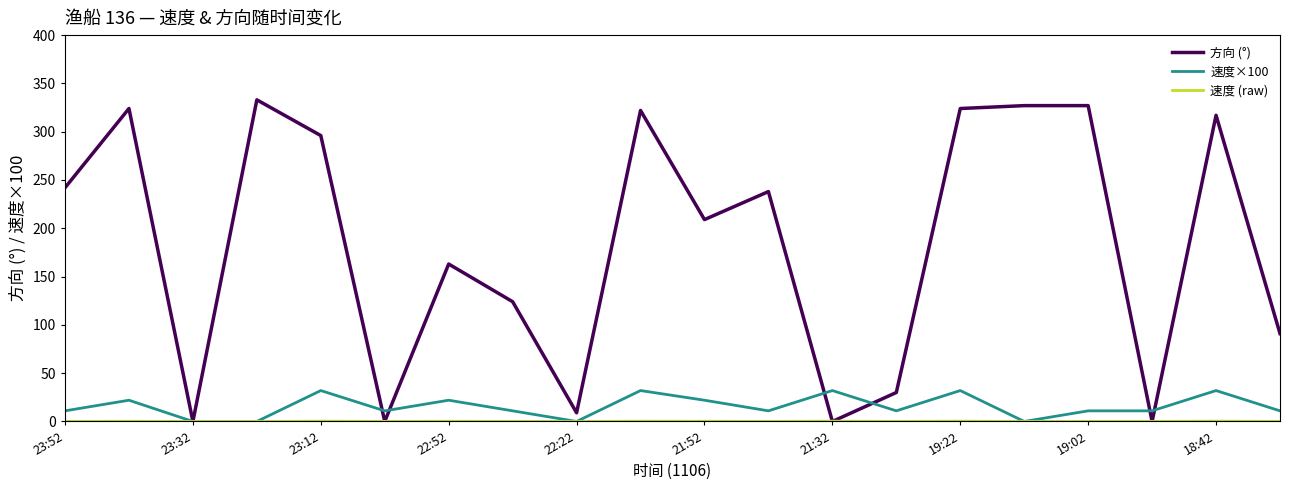

Which series has the largest total across all categories?

方向 (°)